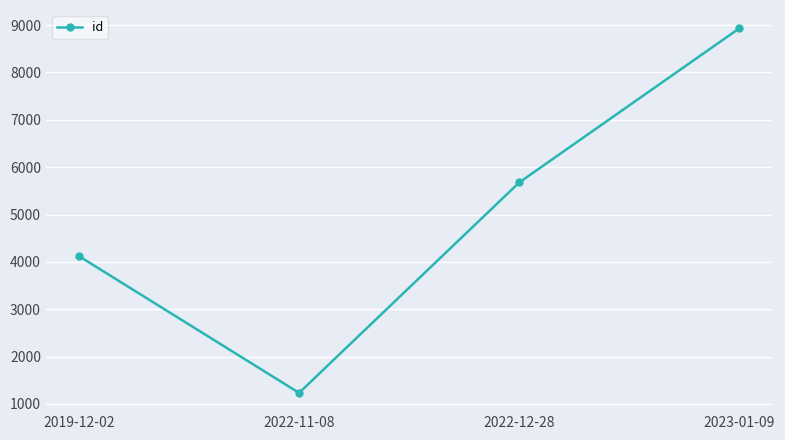

True or false: the data shows 4123 at 2019-12-02.

True